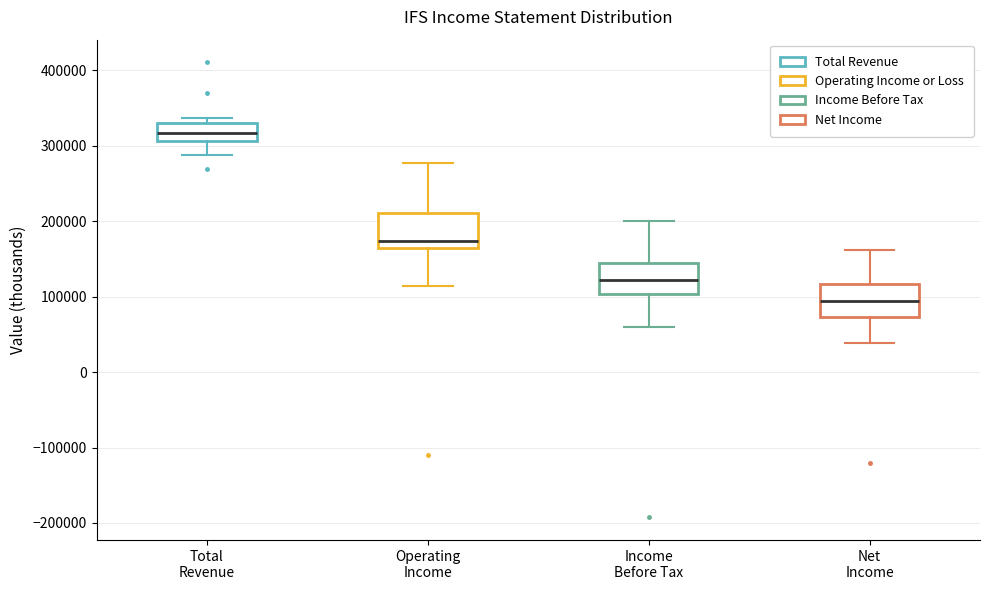

Which box's median line is the lowest?

Net Income